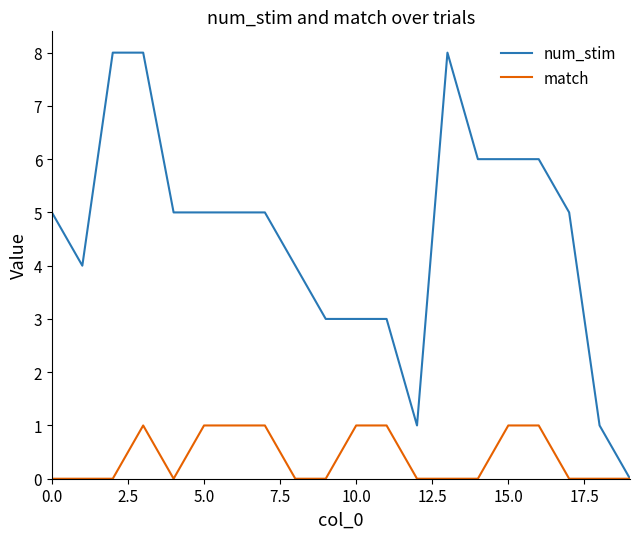

How many distinct data groups are displayed?

2